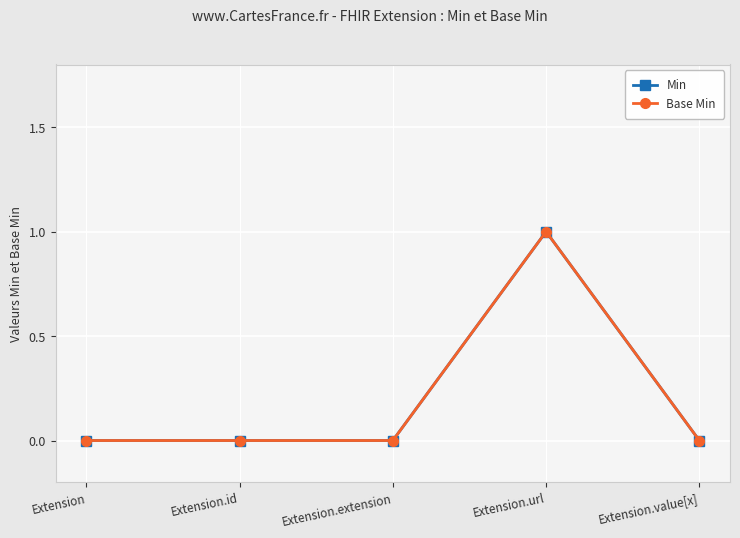

True or false: Base Min and Min intersect in this chart.

False